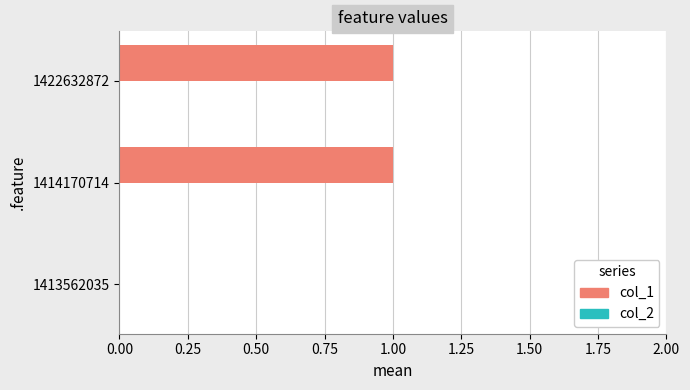

Approximately how many times larger is the value at 1414170714 compared to 1422632872?

1.0